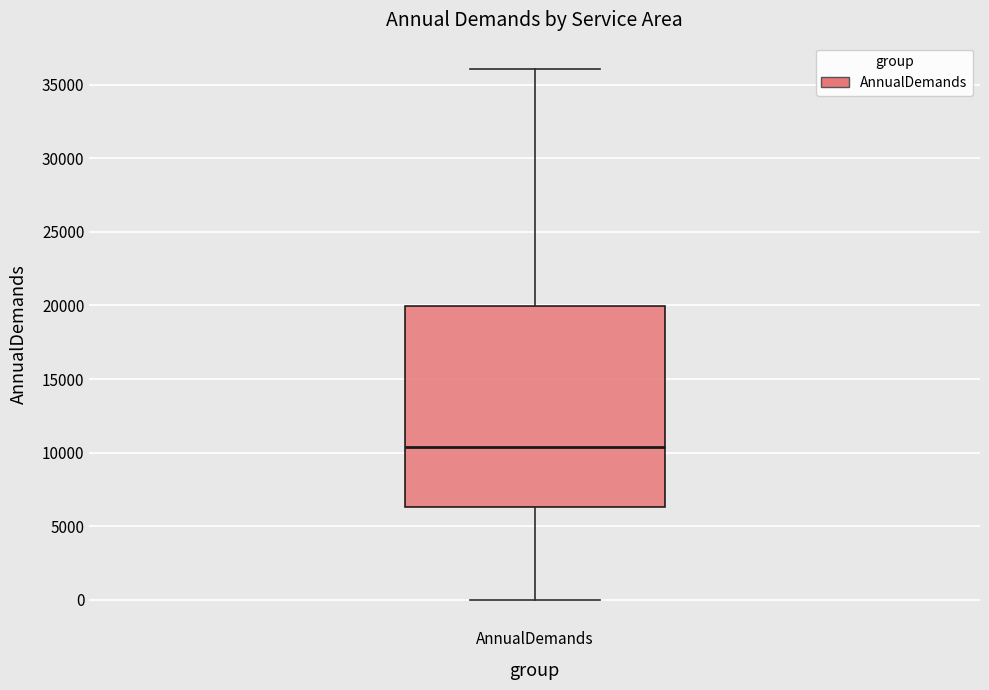

Read this box plot against the y-axis: the position of the median line, the range covered by the box, and the ends of both whiskers. The values are not printed on the chart, so give them approximately, as read against the axis.

median 10500, box 6500 to 20000, whiskers 0 to 36000